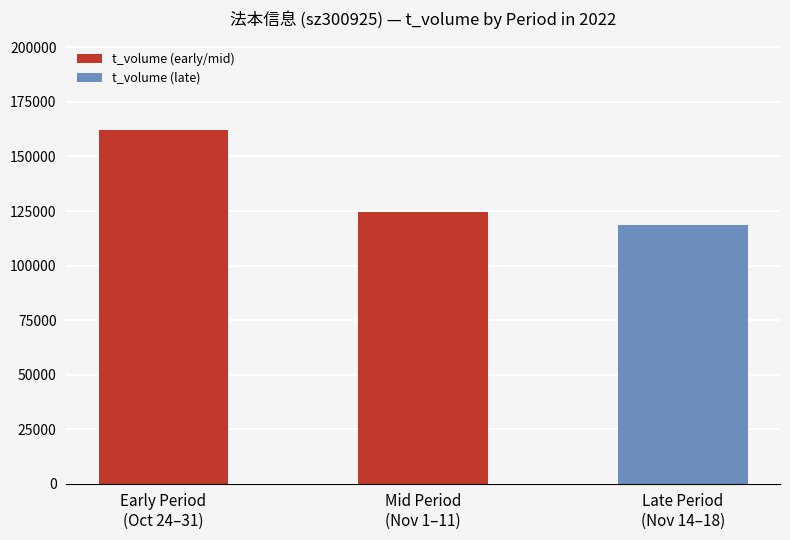

What is the label of the 2nd bar from the left?

Mid Period
(Nov 1–11)